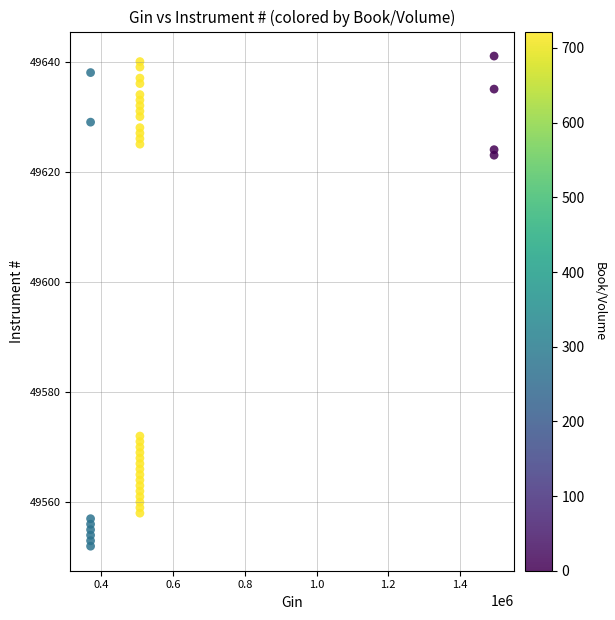

What Y value in the scatter plot is closest to 49596?

49572